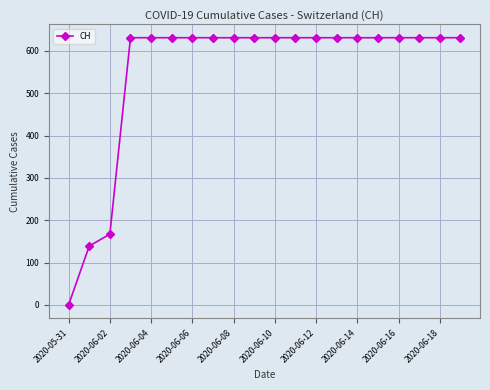

What is the difference between the second highest and second lowest values?

492